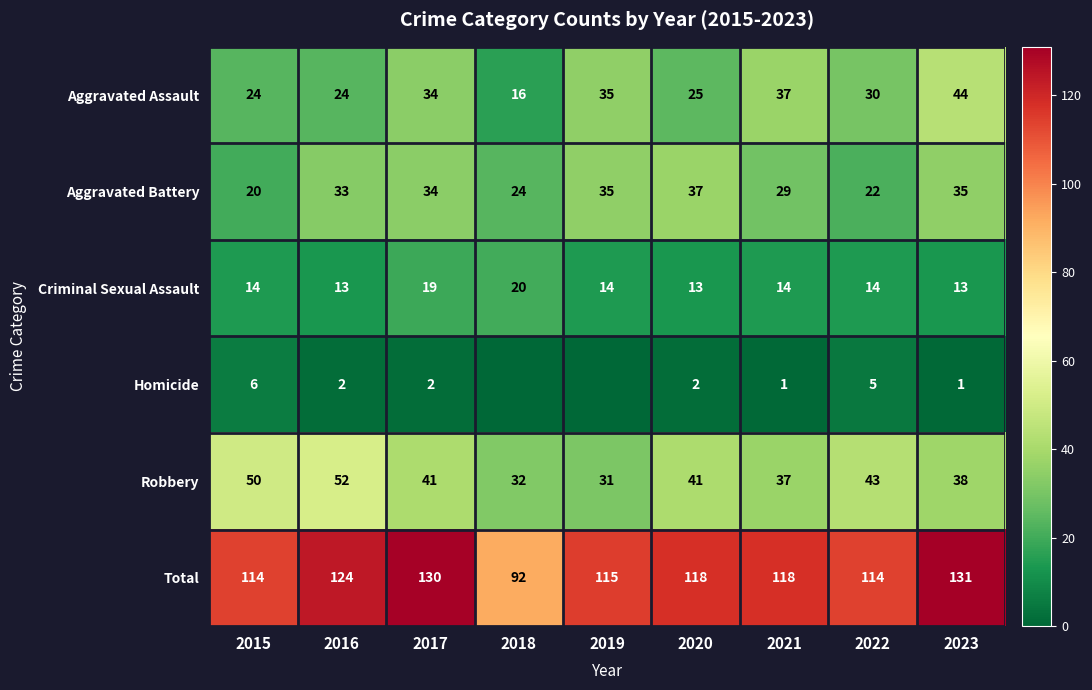

Which category has the lowest value in the Aggravated Battery series?

2015